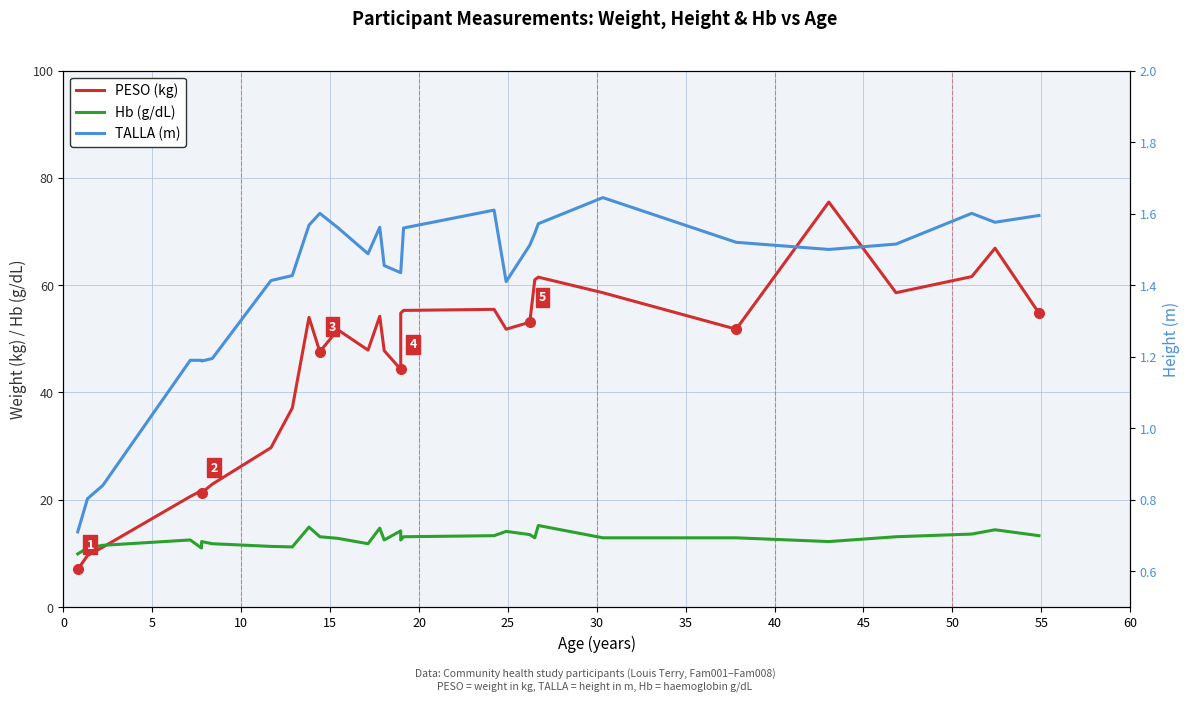

Is the value of Hb (g/dL) at 14 greater than the value of PESO (kg) at 15?

No